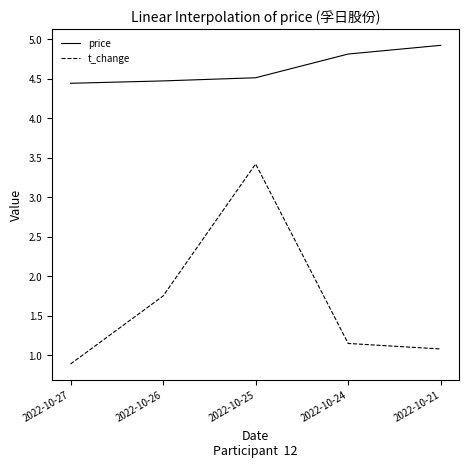

What is the approximate value of price at 2022-10-26?

4.5